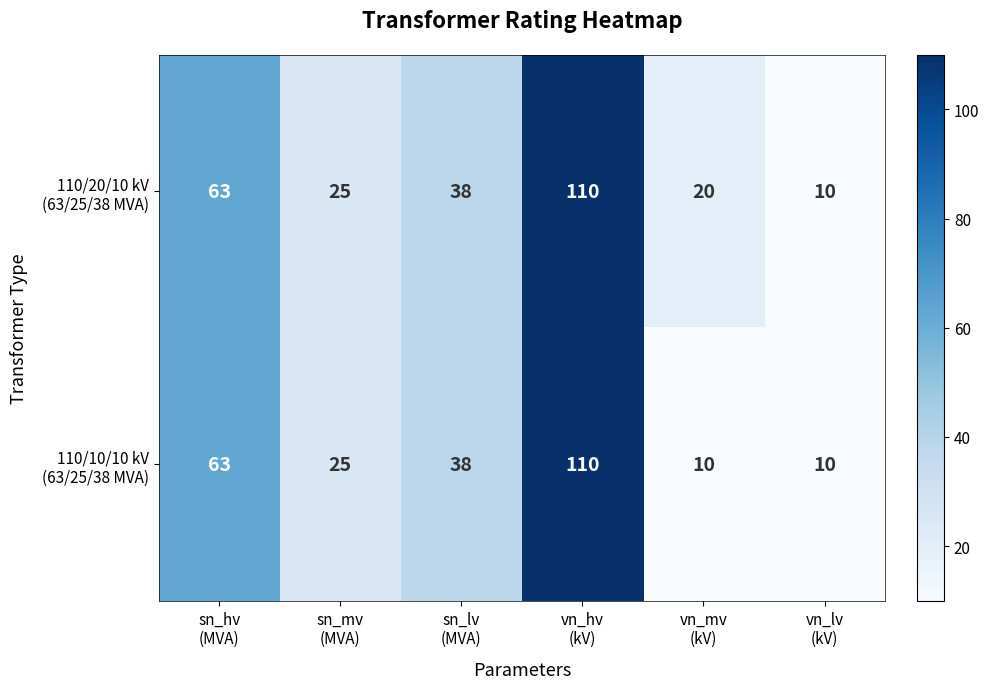

How many categories are shown in the chart?

6